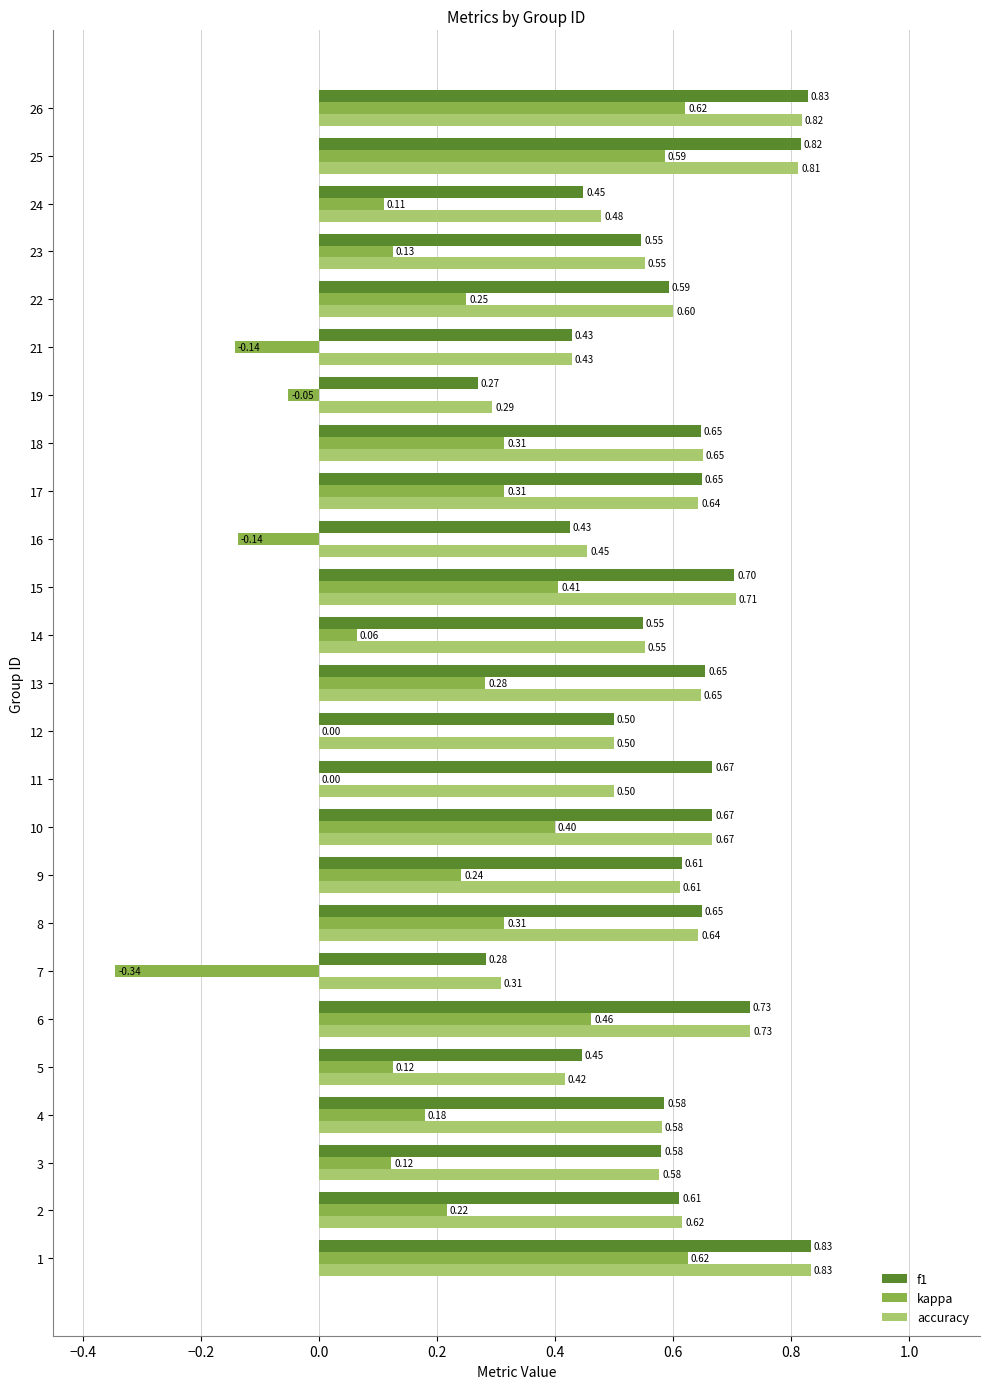

Between 16 and 22, which series saw the biggest shift?

kappa